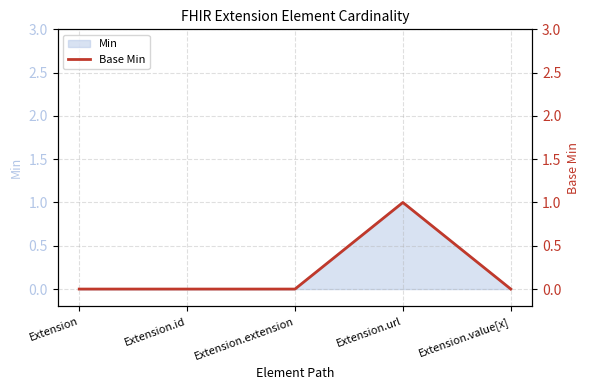

Rank the categories by value from lowest to highest.

Extension, Extension.id, Extension.extension, Extension.value[x], Extension.url